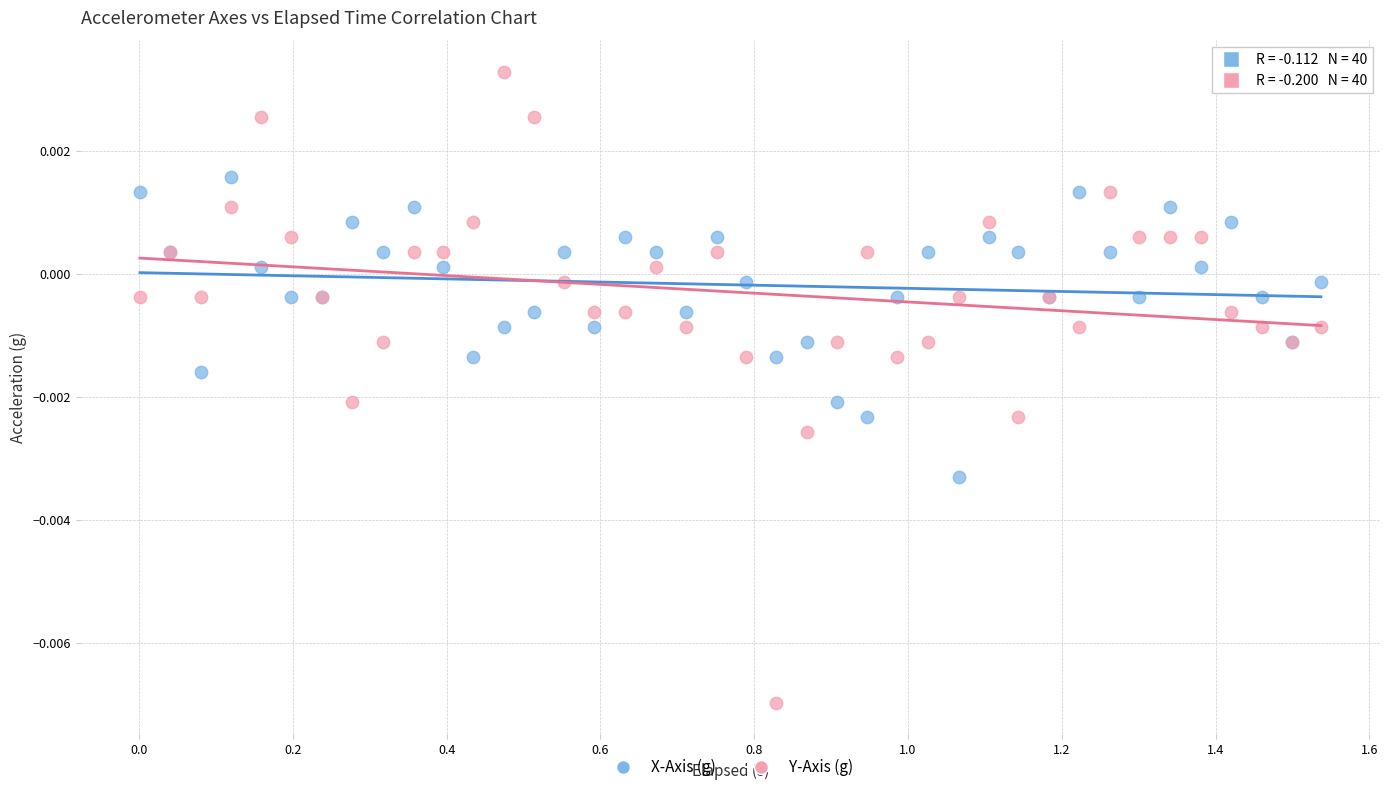

What is the X range (max minus min) for the scatter plot?

1.5